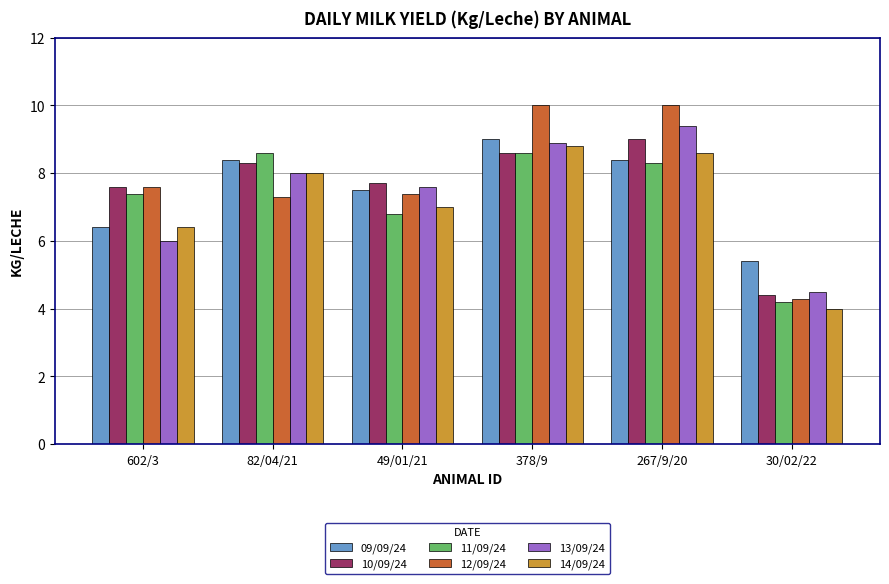

True or false: 11/09/24 has a value of 8.6 at 378/9.

True